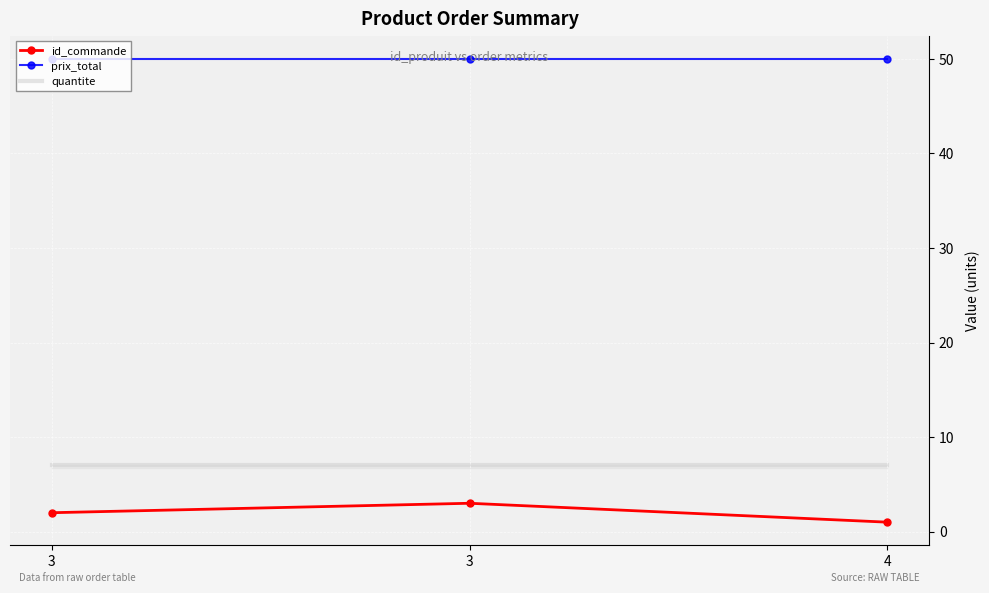

What is the difference between the highest and lowest values at 4?

49